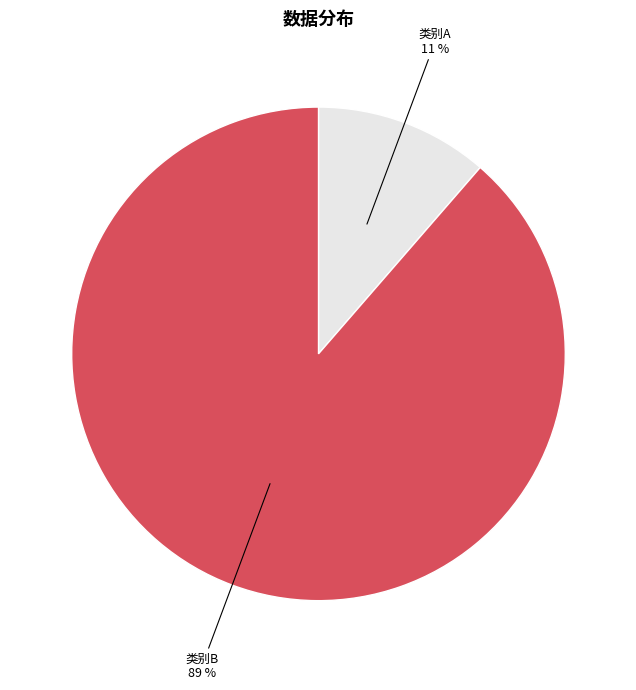

Is there any slice that represents more than half of the pie?

Yes